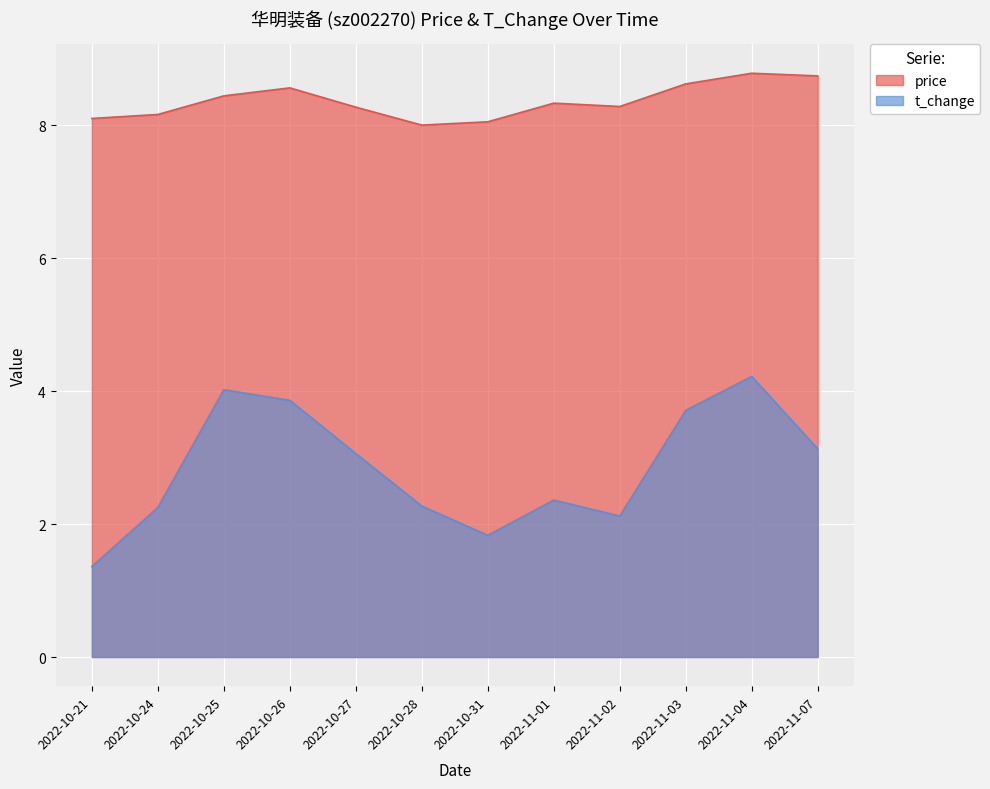

List the series in order of their overall mean, highest first.

price, t_change